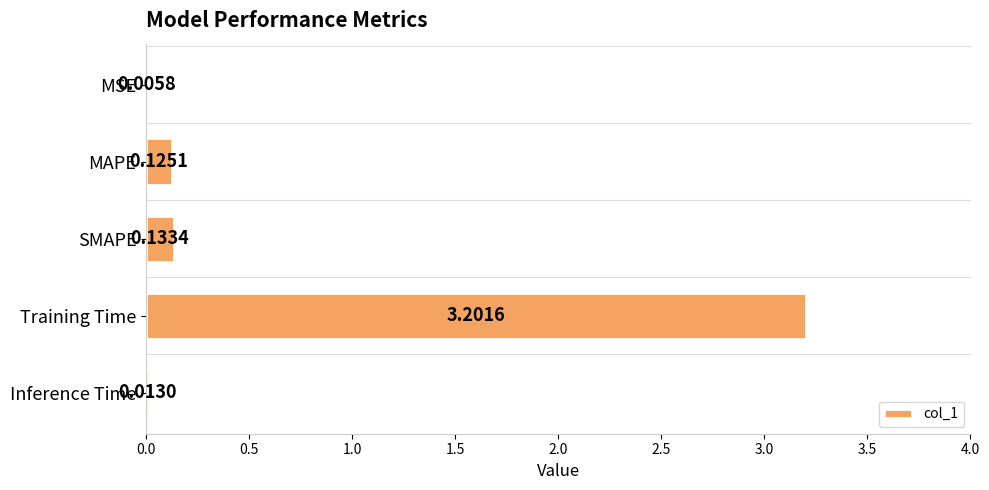

What is the change in value from Training Time to Inference Time?

-3.2